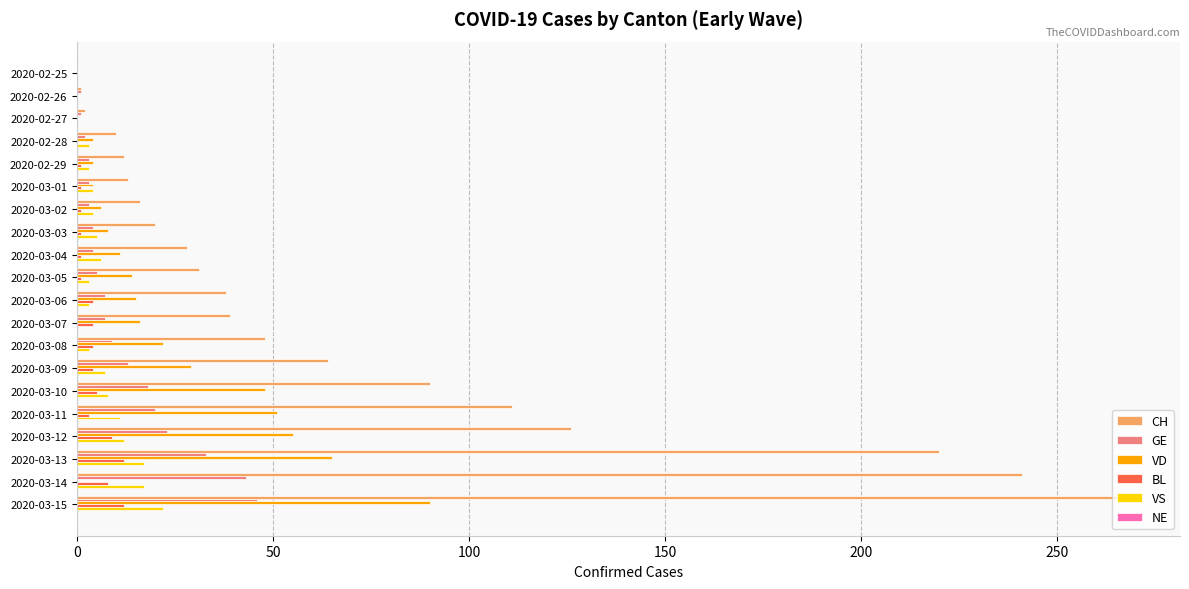

Which series has the largest range (max minus min)?

CH